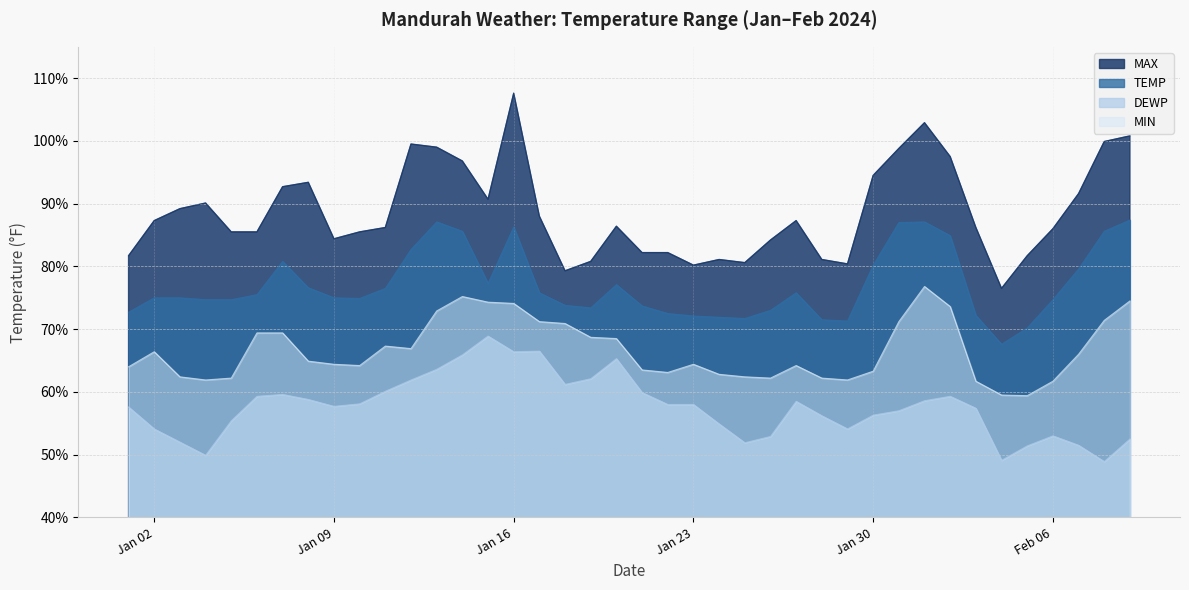

What is the difference between the maximum and minimum values in the TEMP series?

19.8